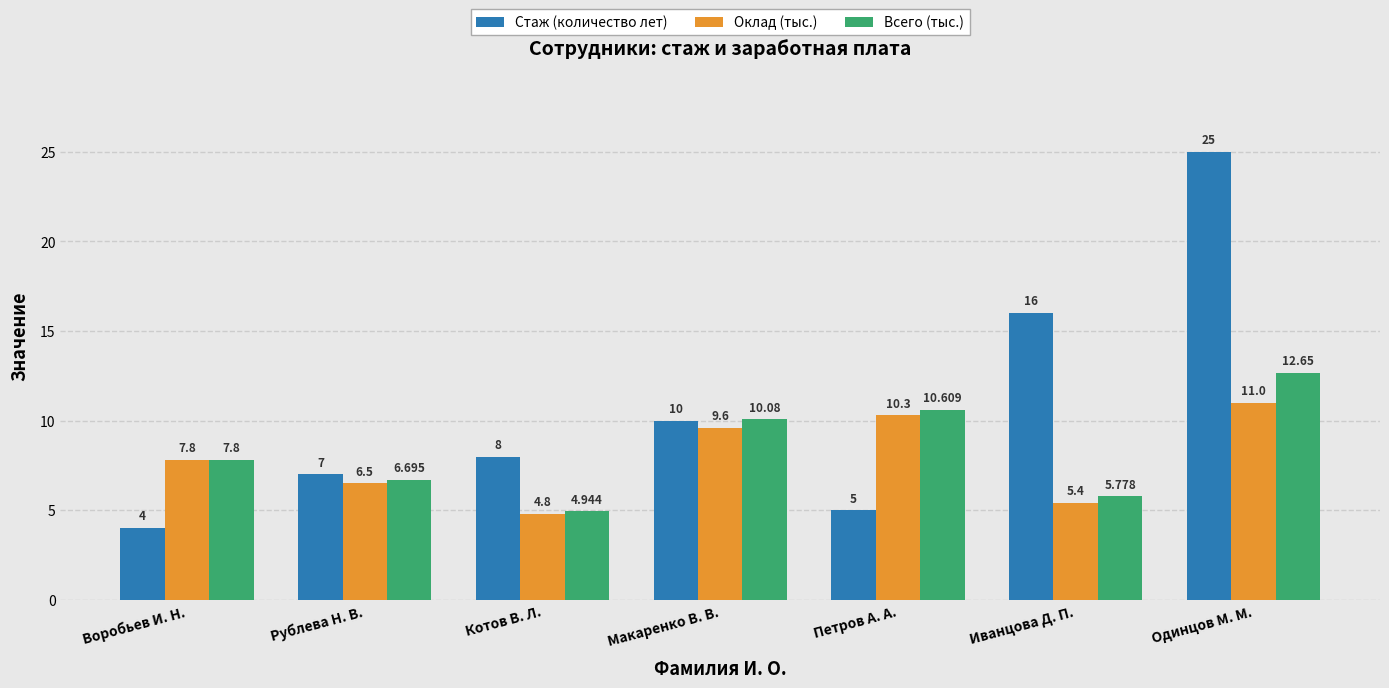

Which series changed the most between Макаренко В. В. and Петров А. А.?

Стаж (количество лет)